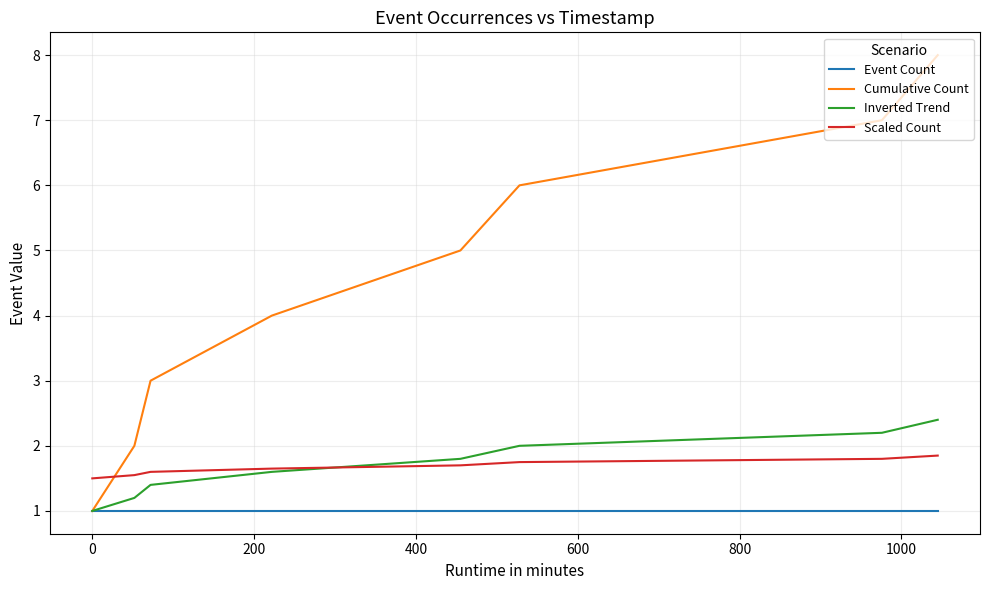

Which series has the largest range (max minus min)?

Cumulative Count